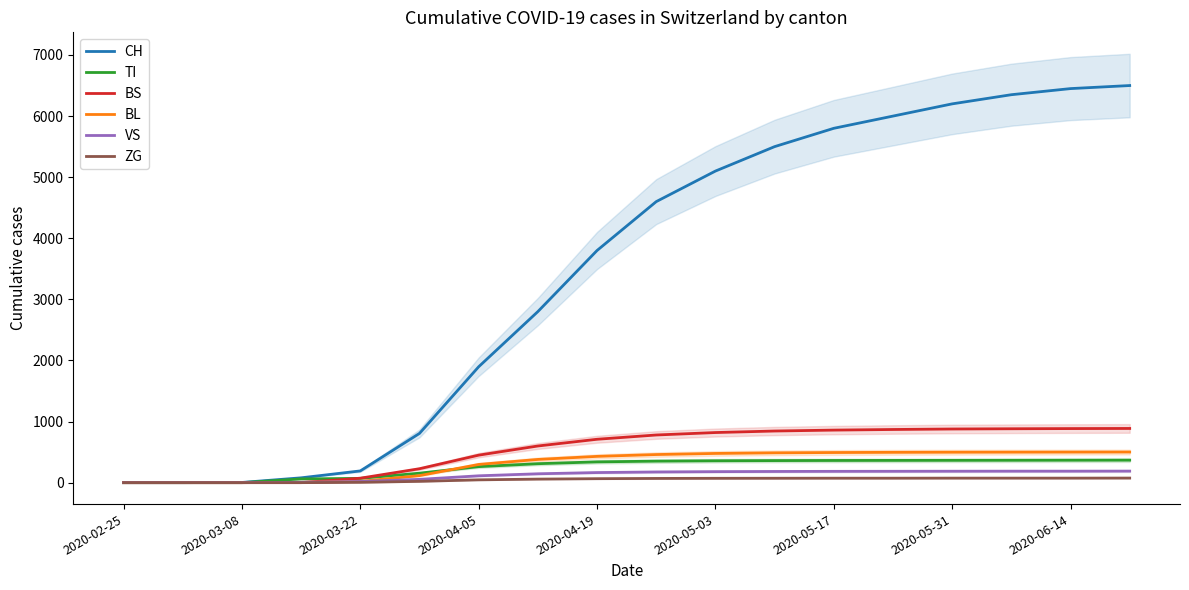

At how many categories does at least one series exceed 497?

13